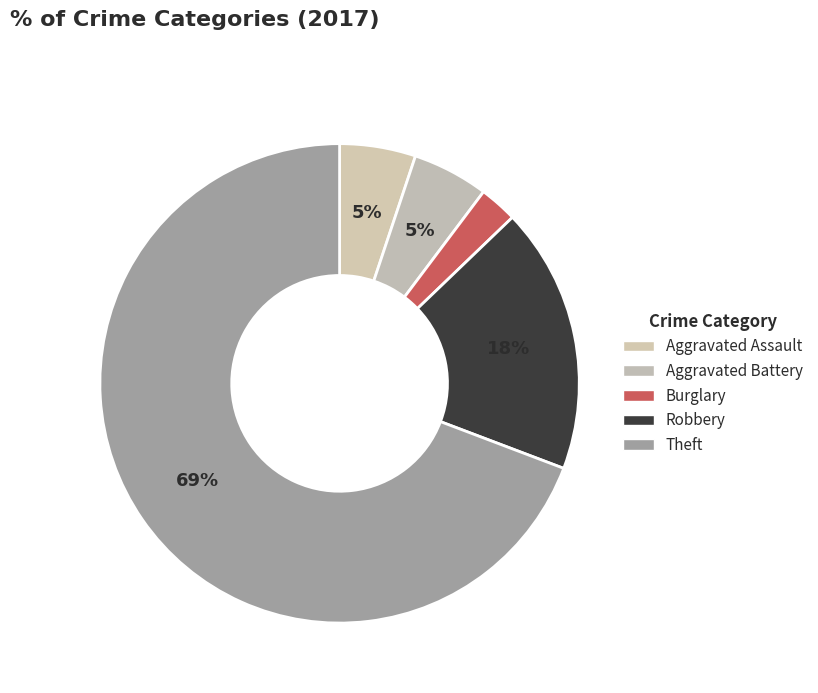

How many slices are in this pie chart?

5